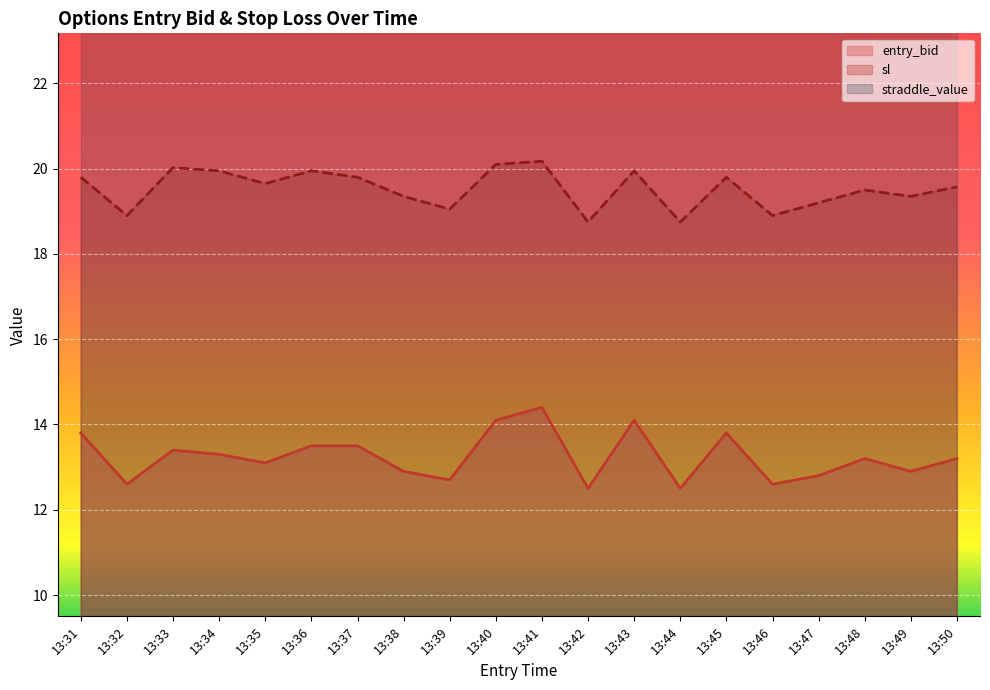

How many lines are shown in the chart?

2